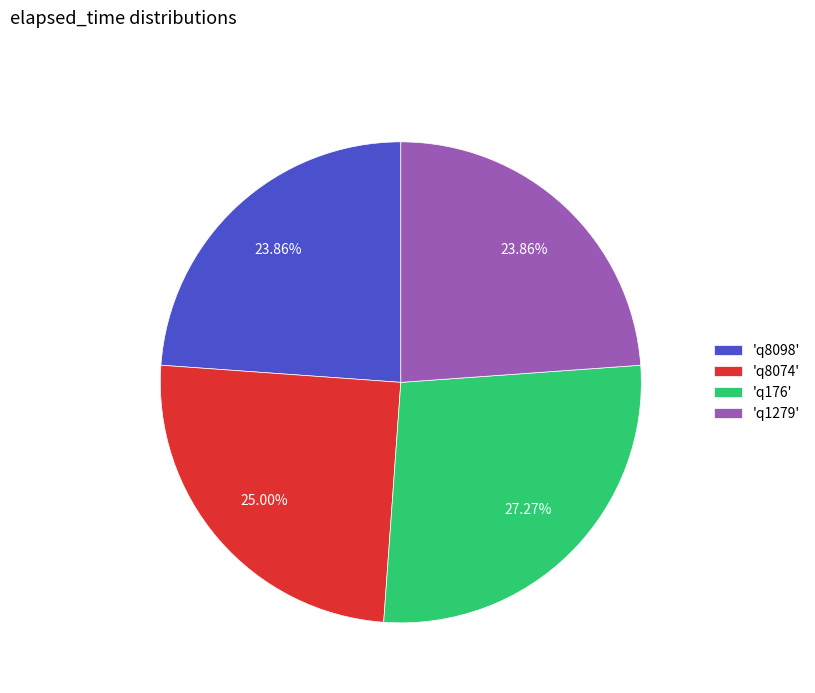

Does 'q8074' represent more than half of the total?

No